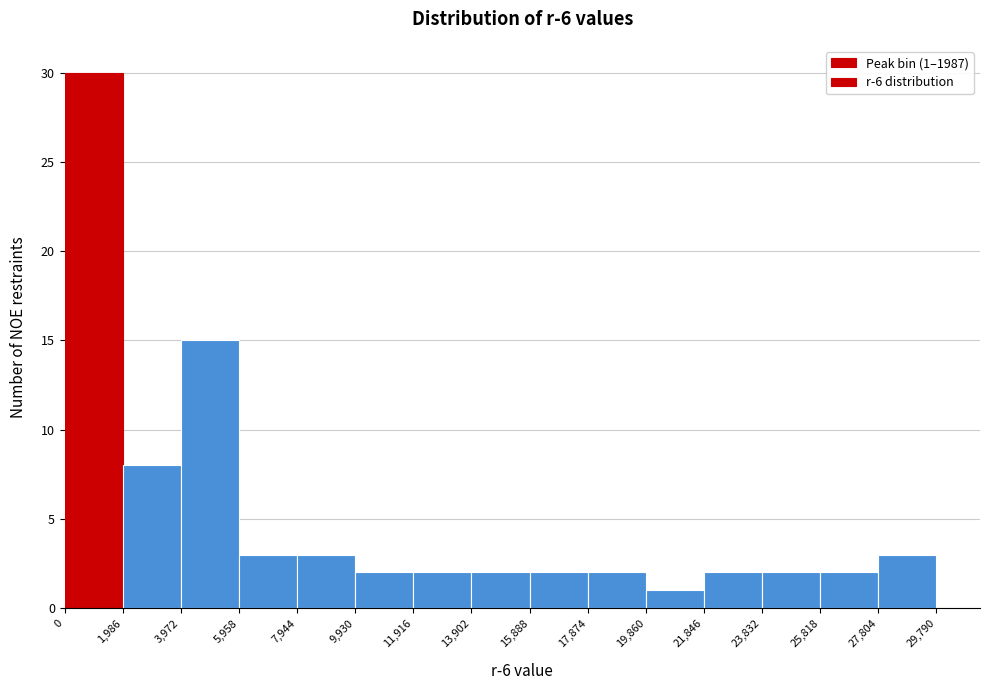

Which range on the x-axis has the tallest bar?

0 to 1,986